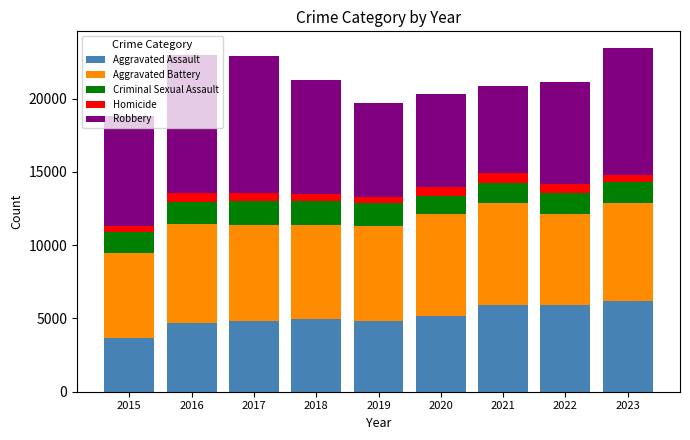

What is the sum of the Aggravated Assault values at 2021 and 2020?

11086